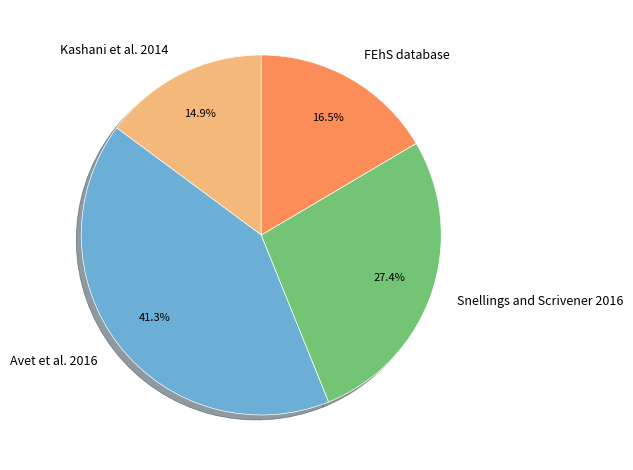

What is the largest slice in the pie chart?

Avet et al. 2016